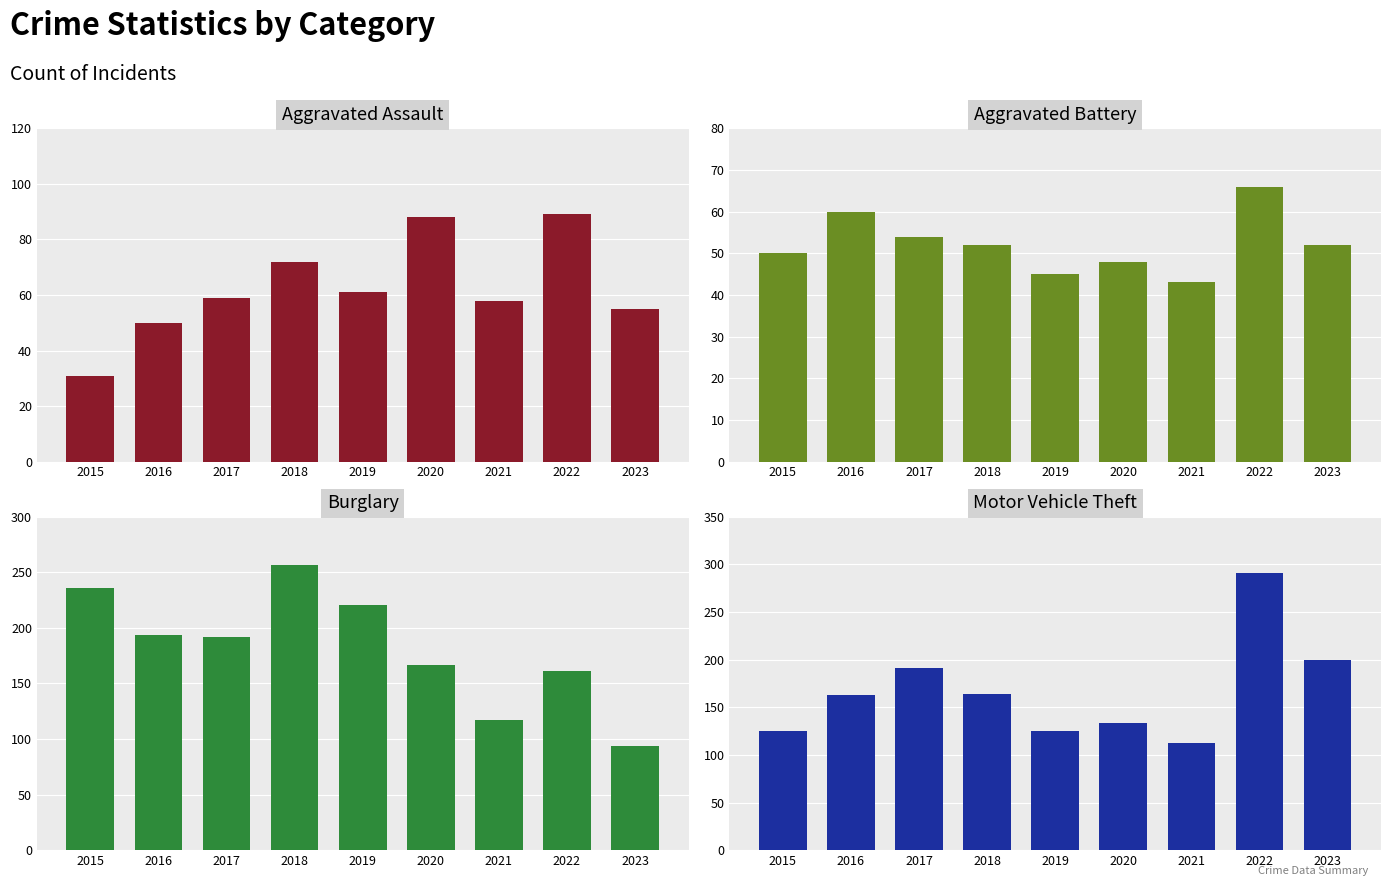

The Burglary series shows 236 at 2015. True or false?

True